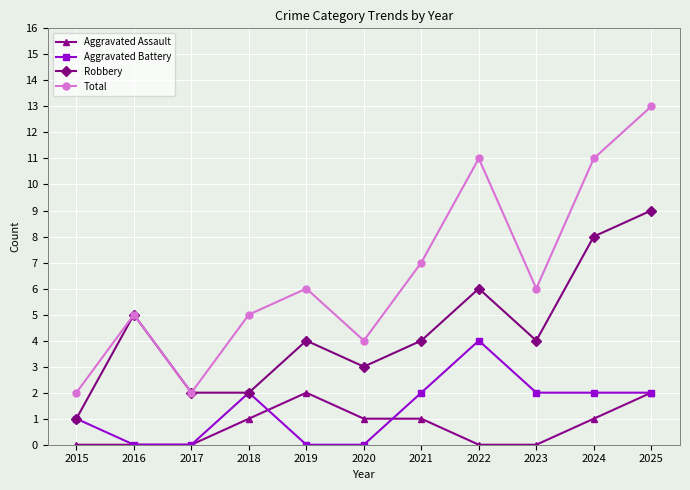

In Total, how many points are higher than both neighbors (excluding endpoints)?

3